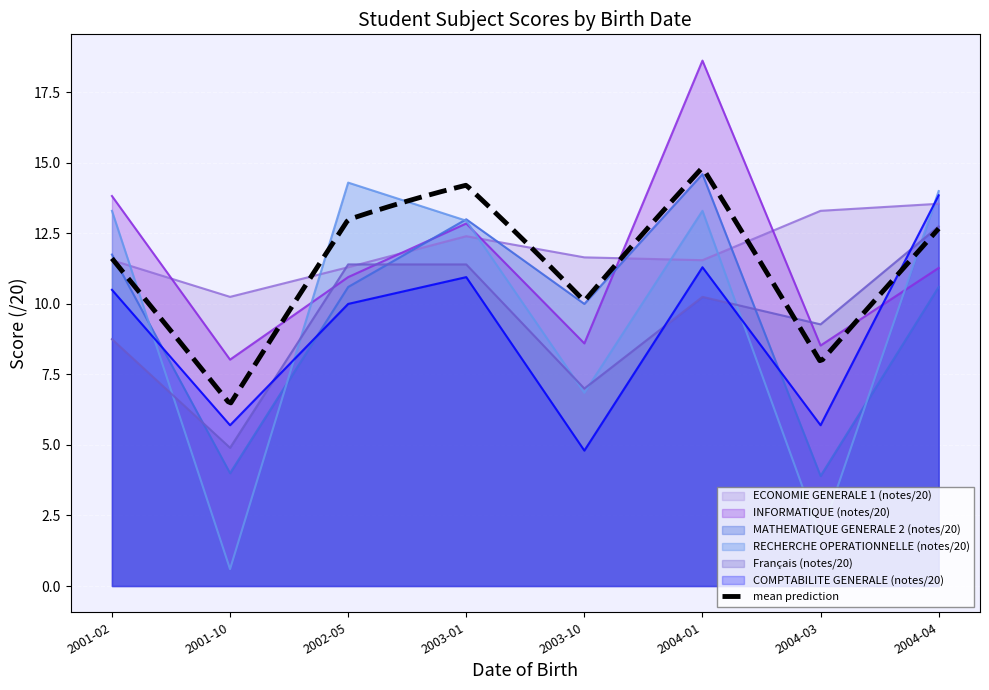

At which label does INFORMATIQUE (notes/20) first exceed 11?

2001-02